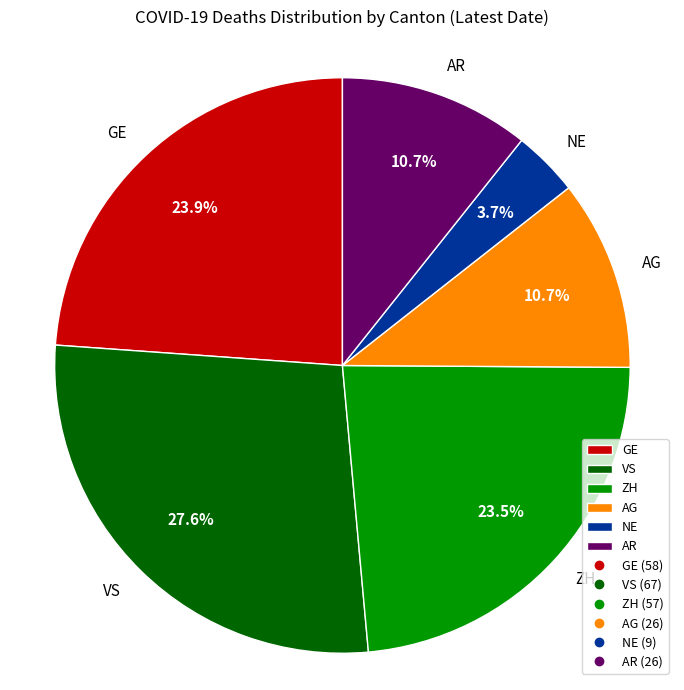

Approximately how many times larger is the value at AG compared to AR?

1.0